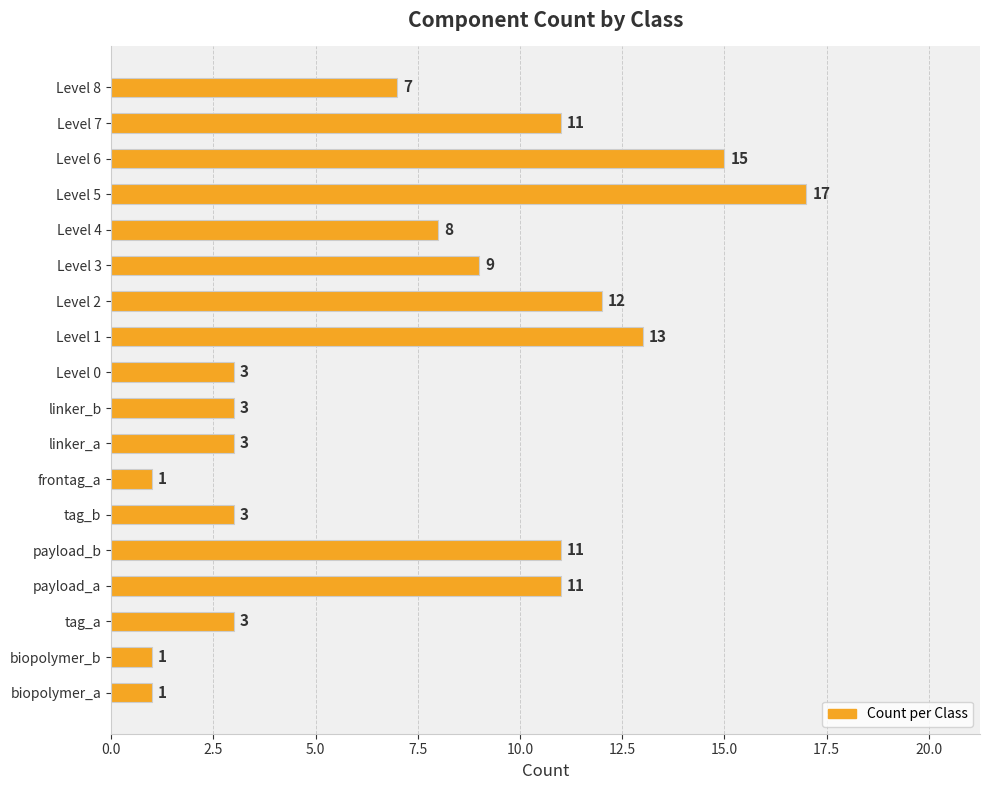

Reading top to bottom, list all the values displayed in this chart.

7	11	15	17	8	9	12	13	3	3	3	1	3	11	11	3	1	1